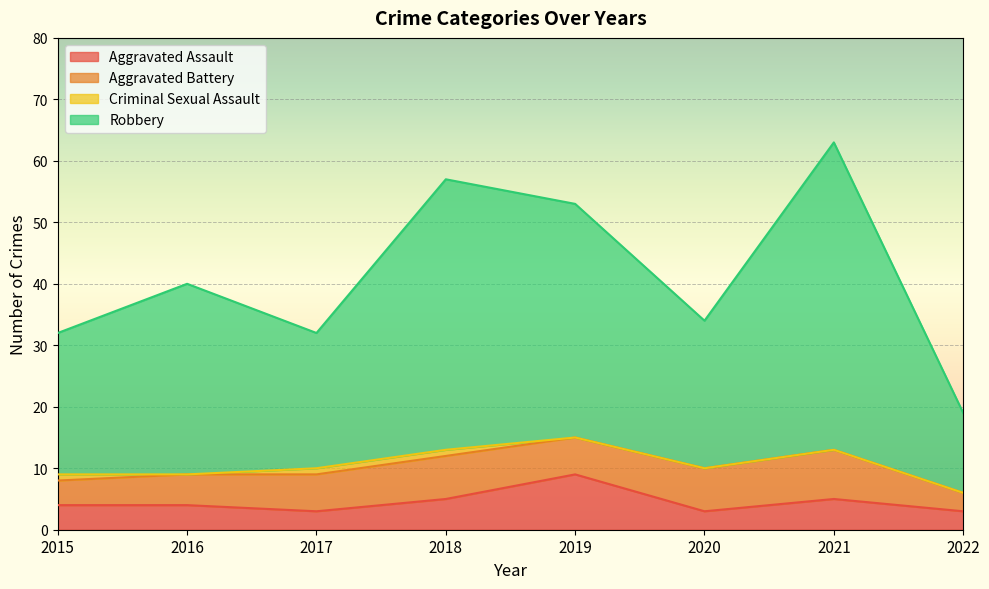

What is the lowest value of the Aggravated Assault series?

3